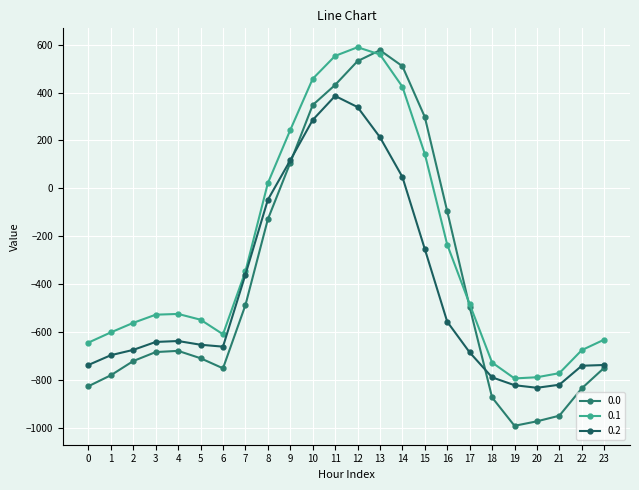

What is the value of the 0.0 point at the 19th from the left?

-872.9